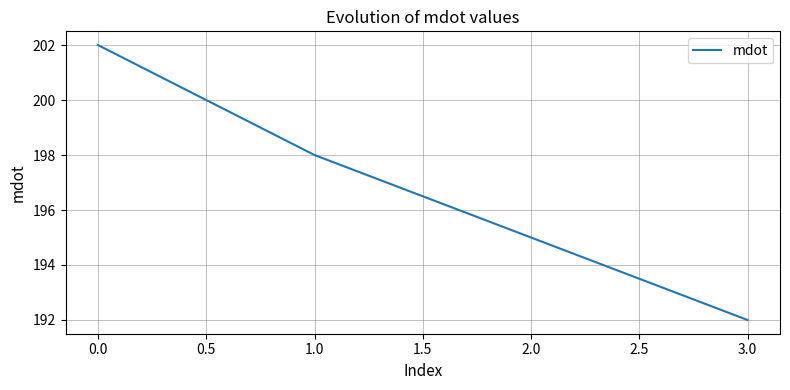

Reading left to right, extract all data points from this chart.

202	198	195	192